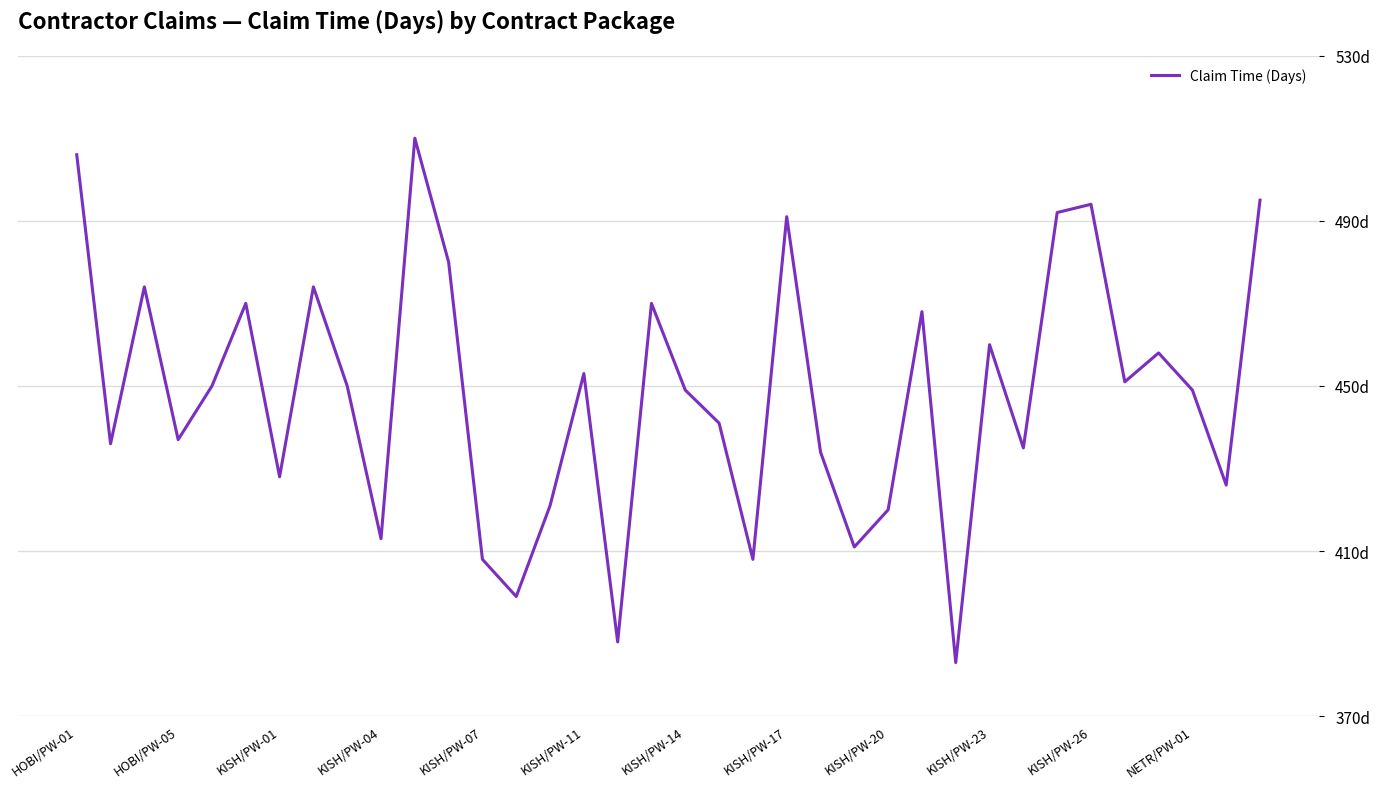

Does the chart have visible grid lines?

Yes